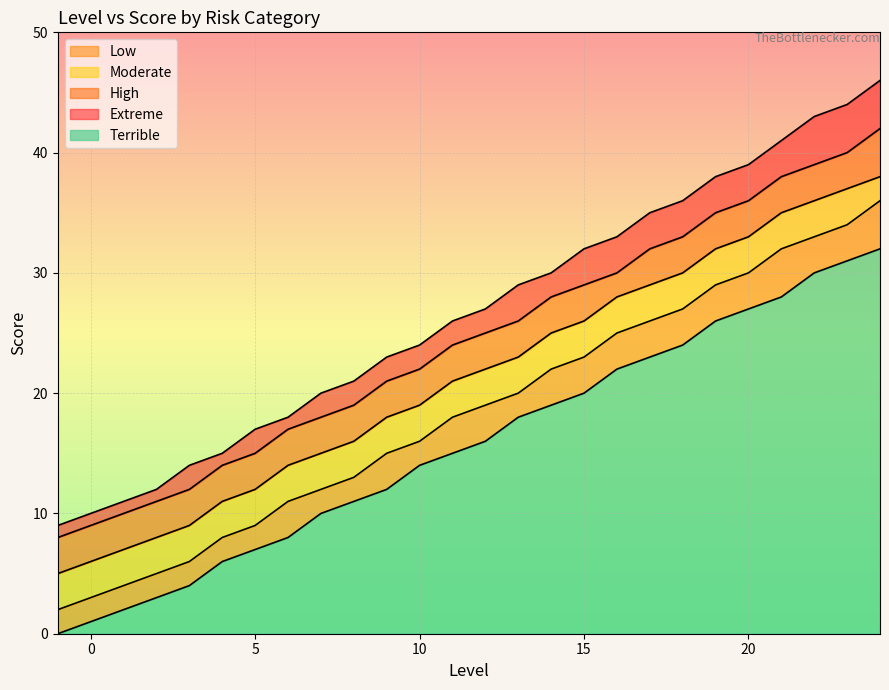

Reading left to right, extract all data points from this chart.

Extreme: -1=9	0=10	1=11	2=12	3=14	4=15	5=17	6=18	7=20	8=21	9=23	10=24	11=26	12=27	13=29	14=30	15=32	16=33	17=35	18=36	19=38	20=39	21=41	22=43	23=44	24=46
High: -1=8	0=9	1=10	2=11	3=12	4=14	5=15	6=17	7=18	8=19	9=21	10=22	11=24	12=25	13=26	14=28	15=29	16=30	17=32	18=33	19=35	20=36	21=38	22=39	23=40	24=42
Moderate: -1=5	0=6	1=7	2=8	3=9	4=11	5=12	6=14	7=15	8=16	9=18	10=19	11=21	12=22	13=23	14=25	15=26	16=28	17=29	18=30	19=32	20=33	21=35	22=36	23=37	24=38
Low: -1=2	0=3	1=4	2=5	3=6	4=8	5=9	6=11	7=12	8=13	9=15	10=16	11=18	12=19	13=20	14=22	15=23	16=25	17=26	18=27	19=29	20=30	21=32	22=33	23=34	24=36
Terrible: -1=0	0=1	1=2	2=3	3=4	4=6	5=7	6=8	7=10	8=11	9=12	10=14	11=15	12=16	13=18	14=19	15=20	16=22	17=23	18=24	19=26	20=27	21=28	22=30	23=31	24=32